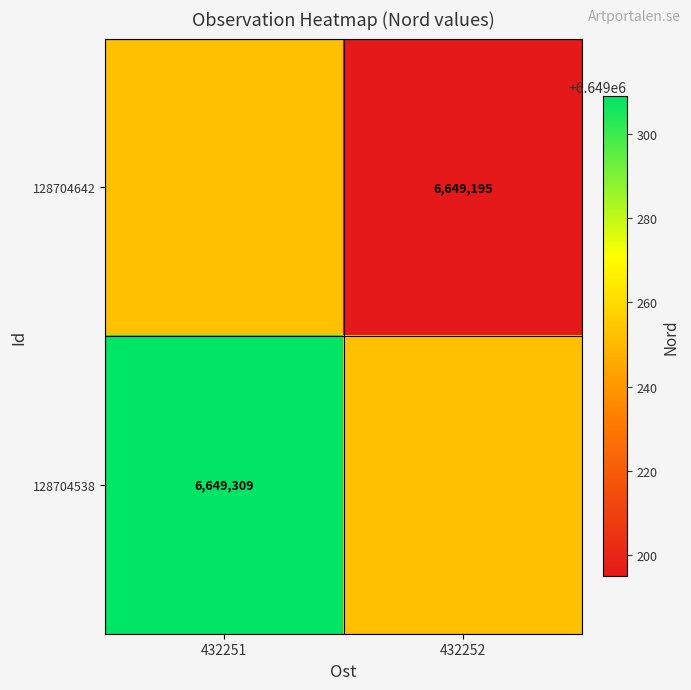

The value of 128704642 at 432252 is 4415847. True or false?

False